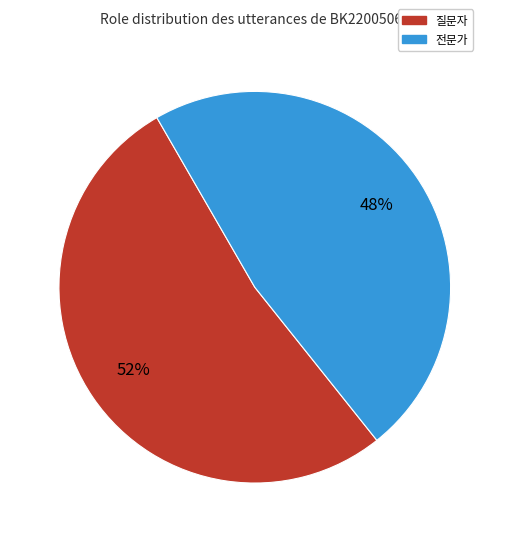

Which category has the smallest portion of the pie?

전문가